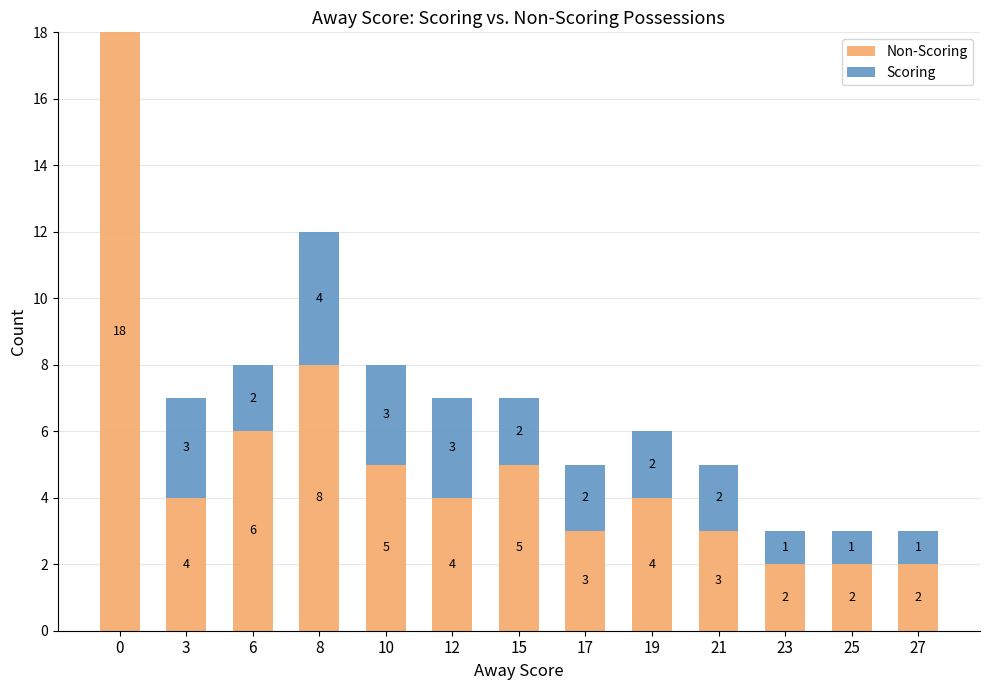

What is the total value across all series at 23?

3